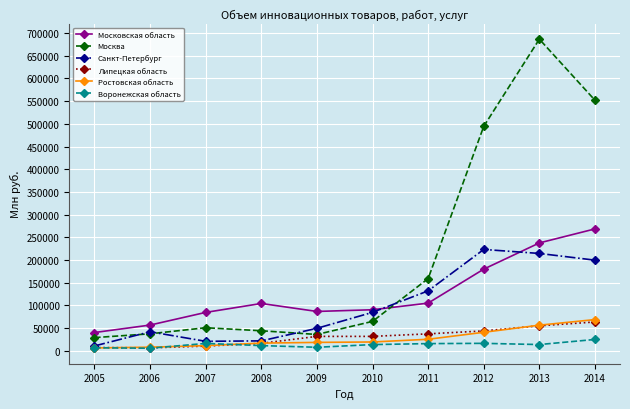

The Москва series shows 686704.6 at 2013. True or false?

True